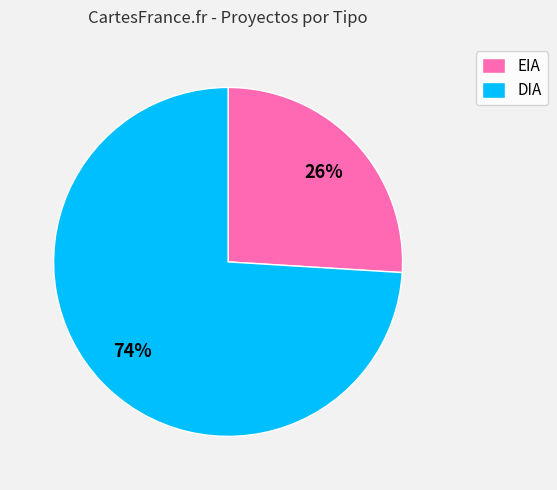

Which has a higher value, DIA or EIA?

DIA